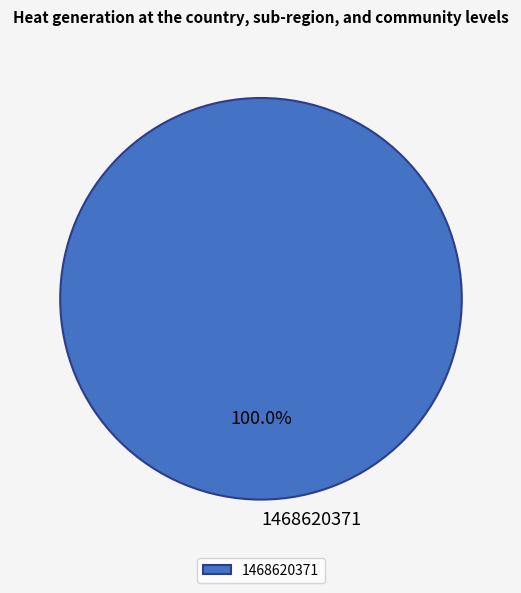

Rank the categories by value from lowest to highest.

1468620371